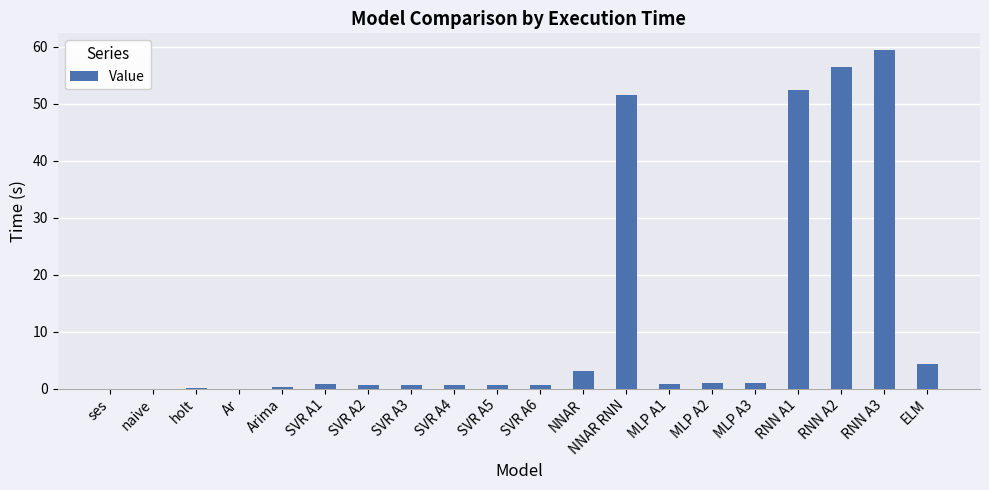

What is the sum of the values at SVR A6 and SVR A5?

1.2